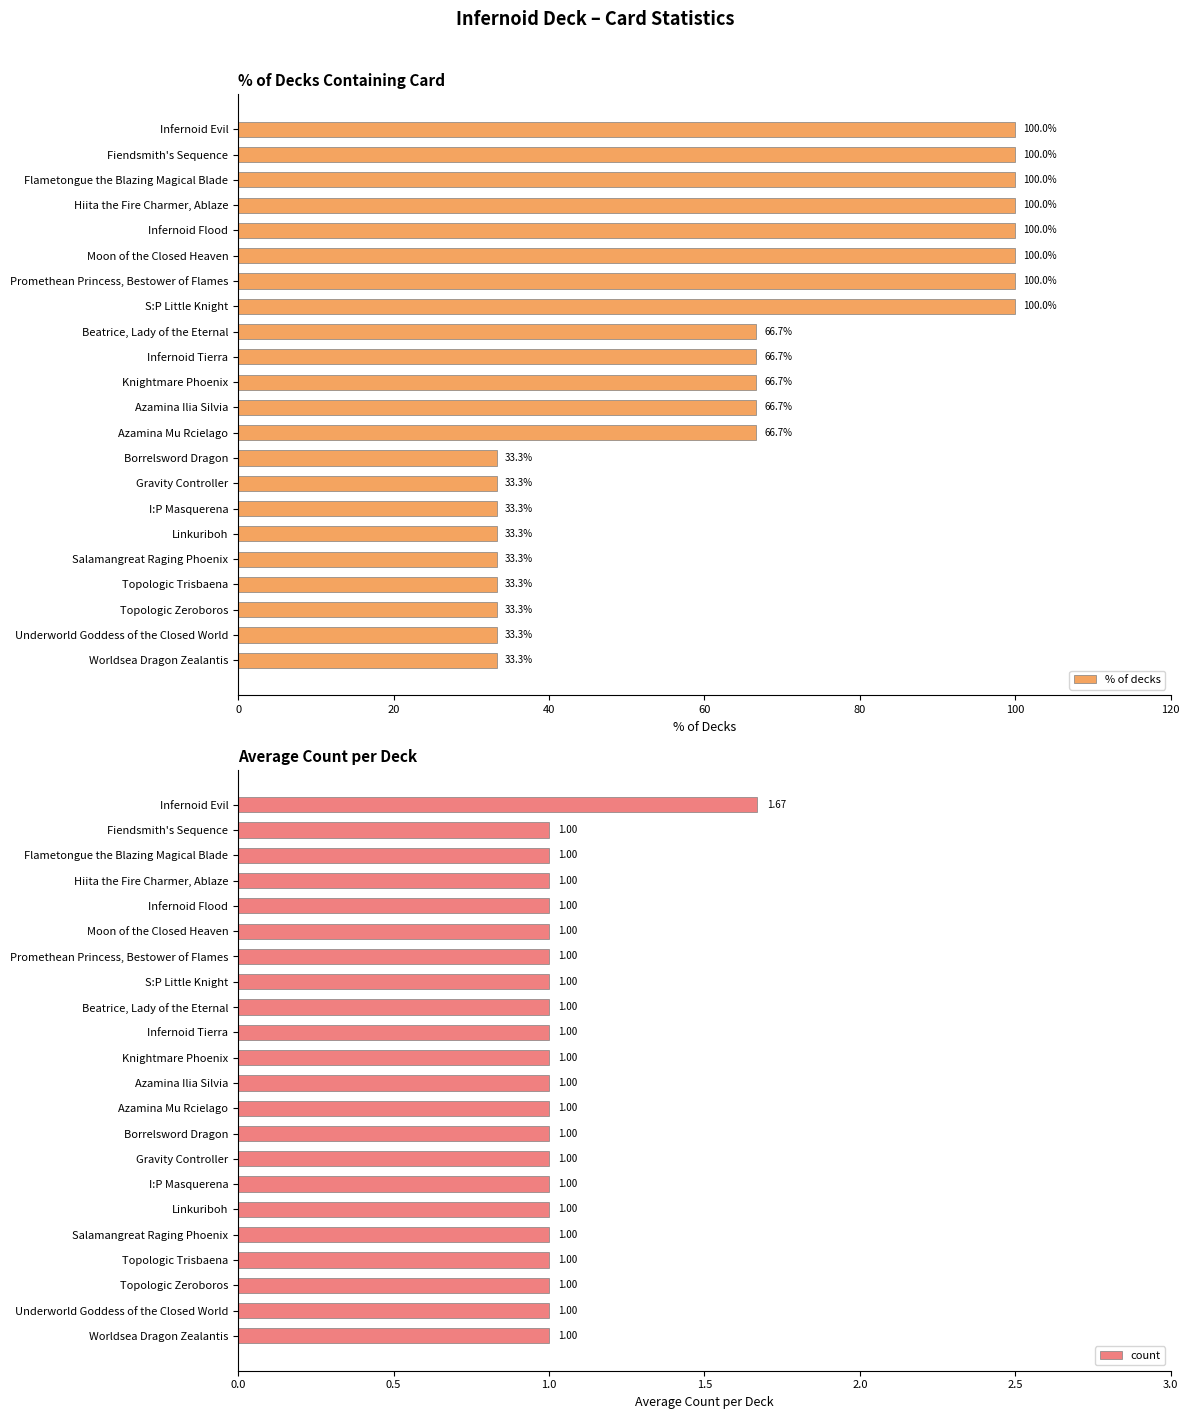

True or false: % of decks has a value of 33.3 at Topologic Zeroboros.

True